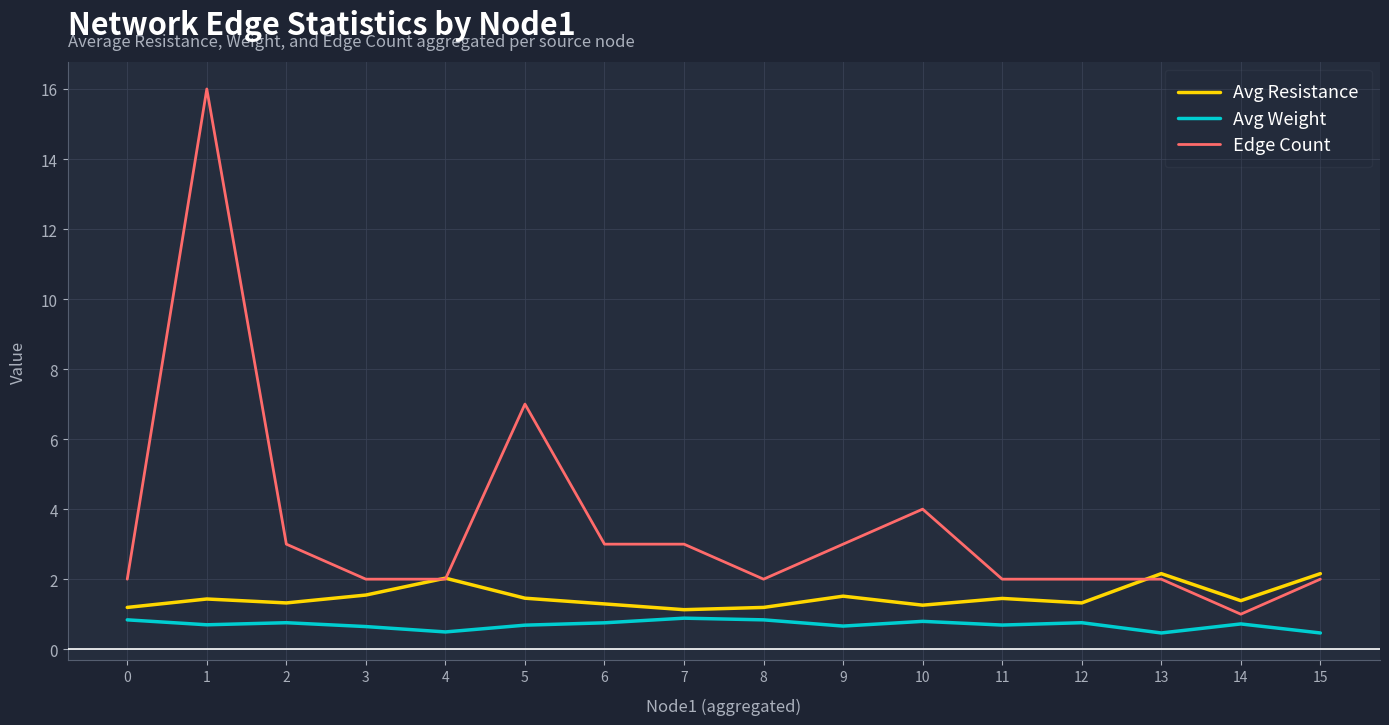

List the series in order of their peak value, highest first.

Edge Count, Avg Resistance, Avg Weight